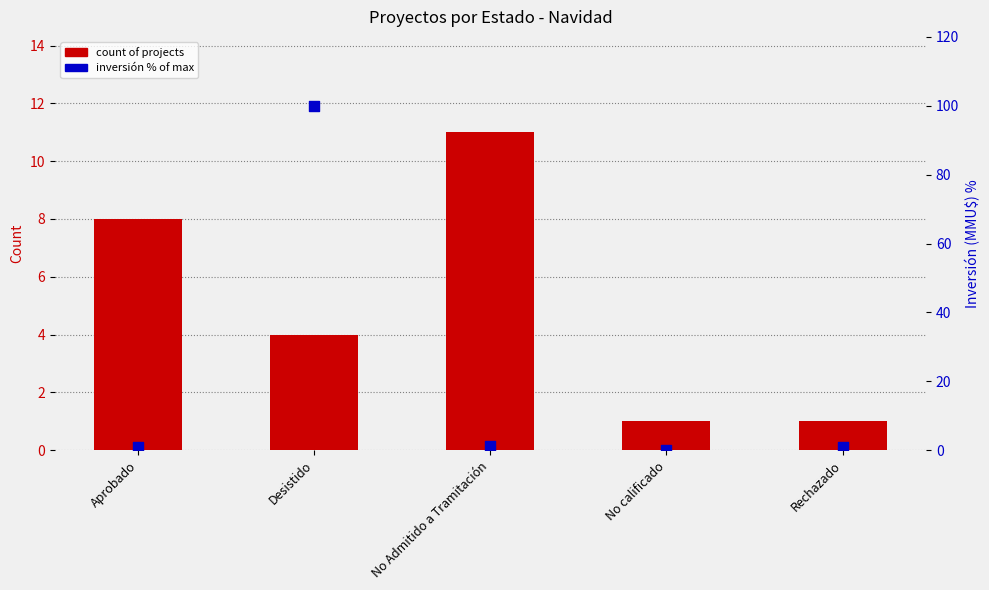

At which category is the sum across all series the highest?

Desistido